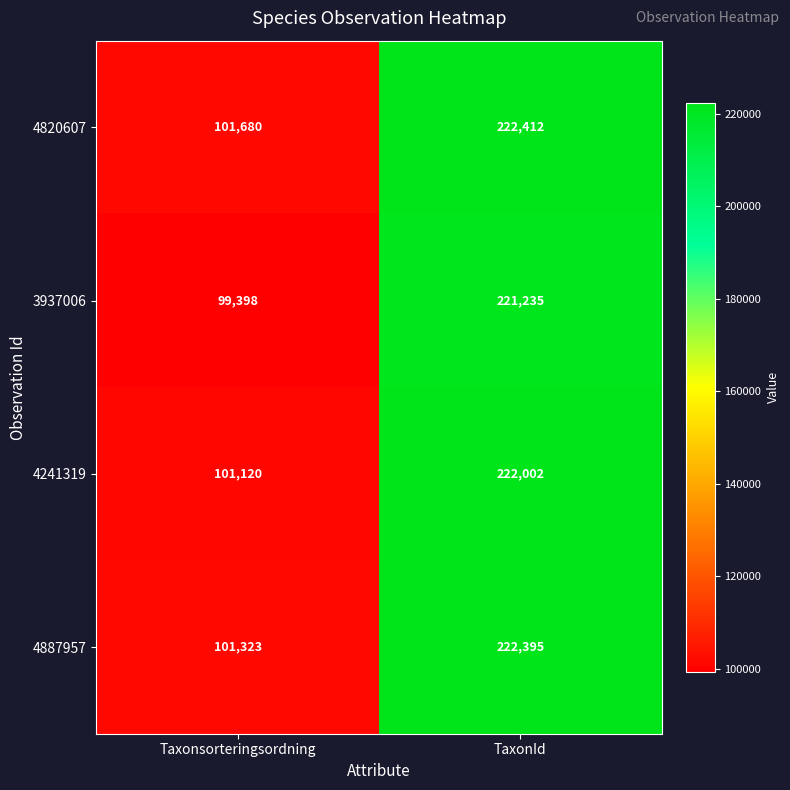

Reading left to right, transcribe all the data shown in this chart.

4820607: Taxonsorteringsordning=101680	TaxonId=222412
3937006: Taxonsorteringsordning=99398	TaxonId=221235
4241319: Taxonsorteringsordning=101120	TaxonId=222002
4887957: Taxonsorteringsordning=101323	TaxonId=222395